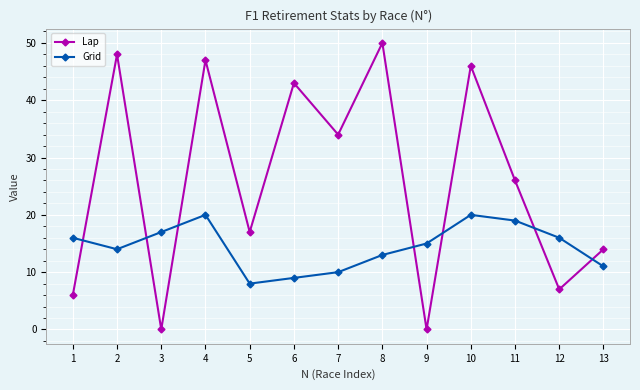

Rank the series by their maximum value, from highest to lowest.

Lap, Grid